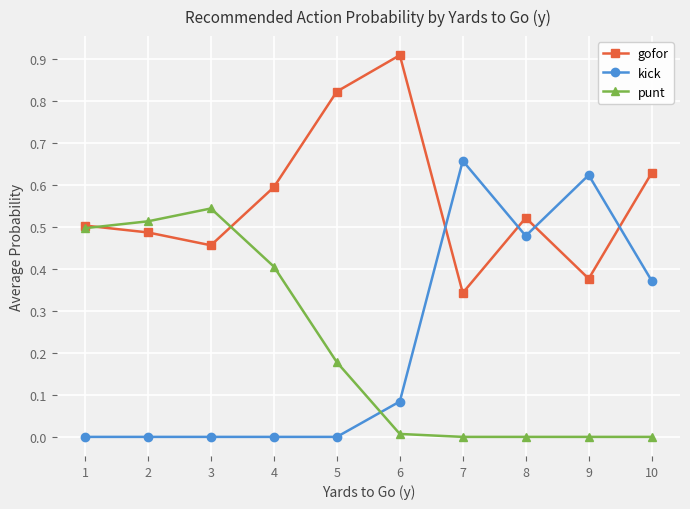

Between 4 and 9, which series saw the biggest shift?

kick